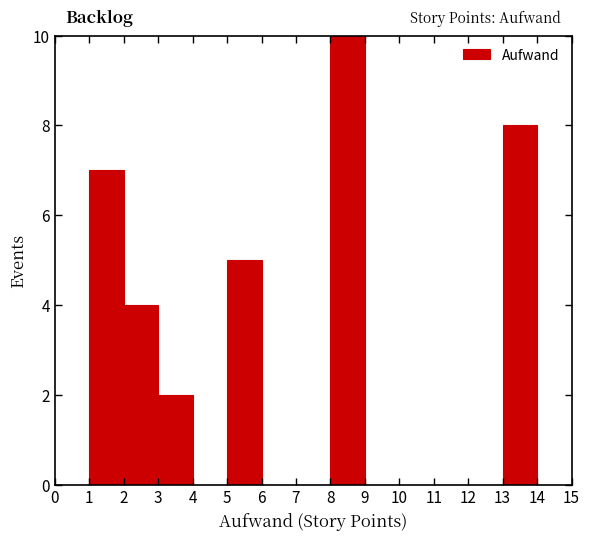

Over which range of the x-axis is the bar tallest?

8 to 9